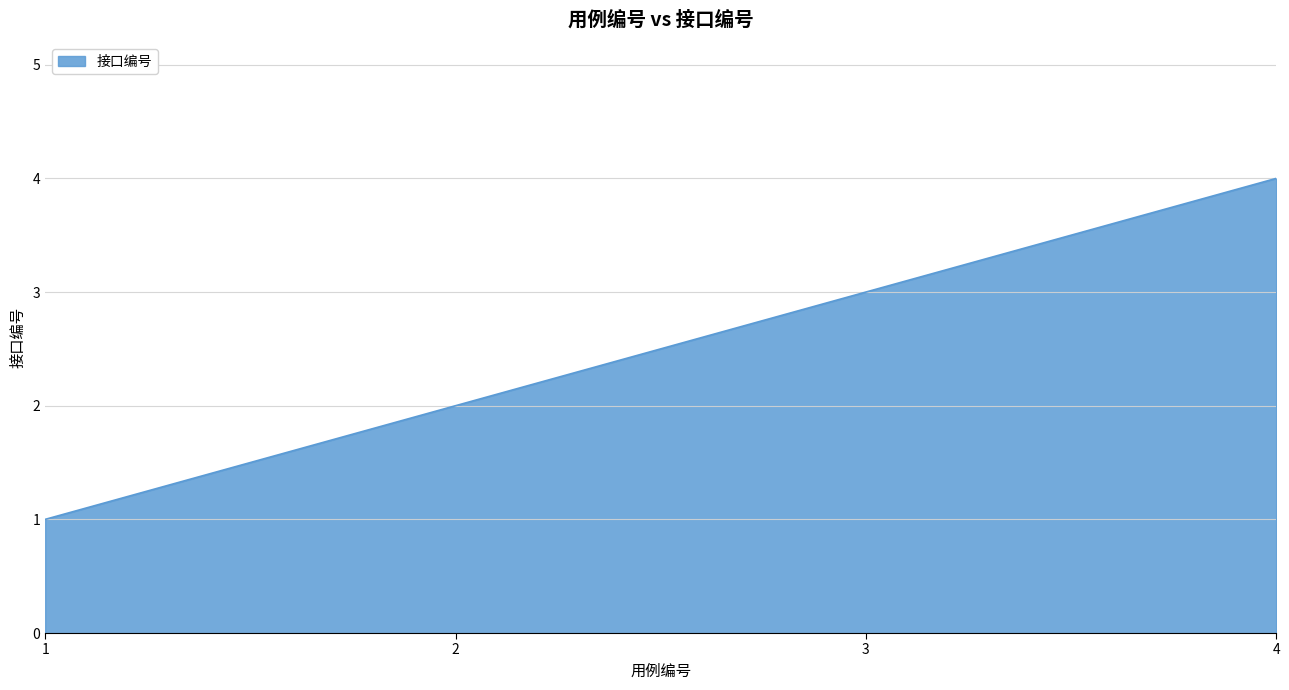

True or false: the data shows 2 at 2.

True